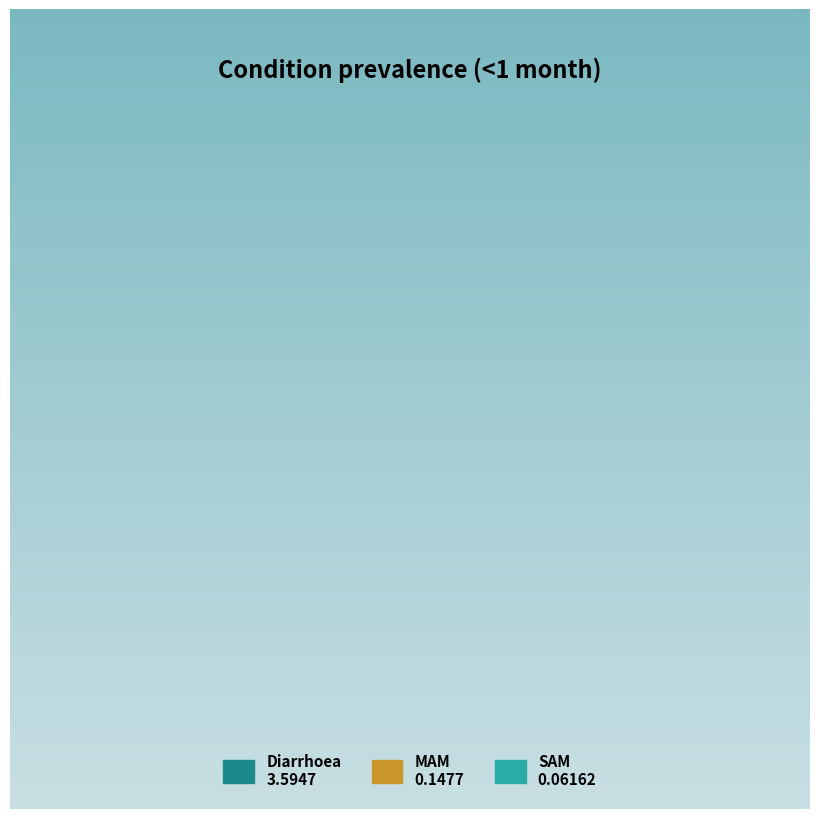

Rank the categories by value from lowest to highest.

SAM, MAM, Diarrhoea